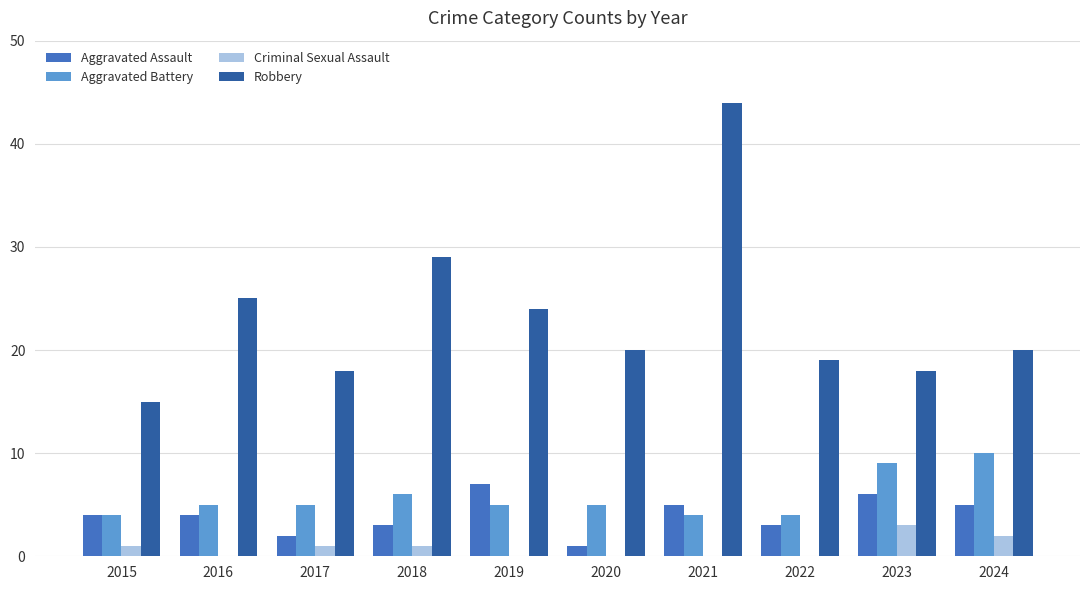

Between 2017 and 2021, which series saw the biggest shift?

Robbery